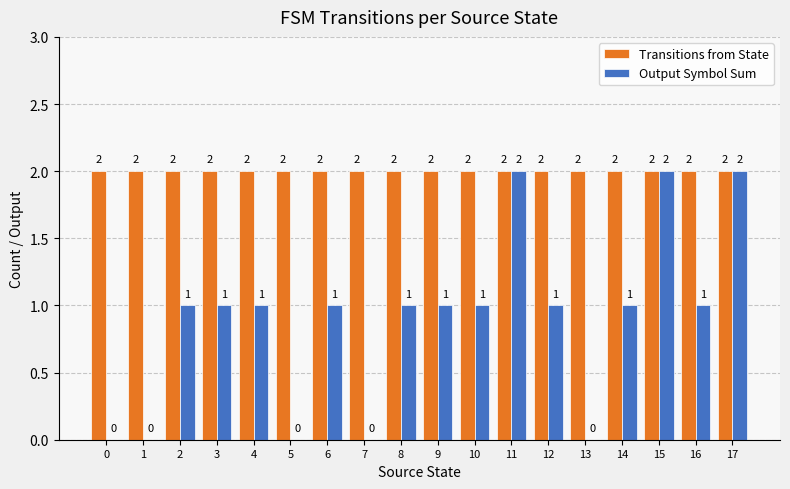

How many groups of bars are there?

18